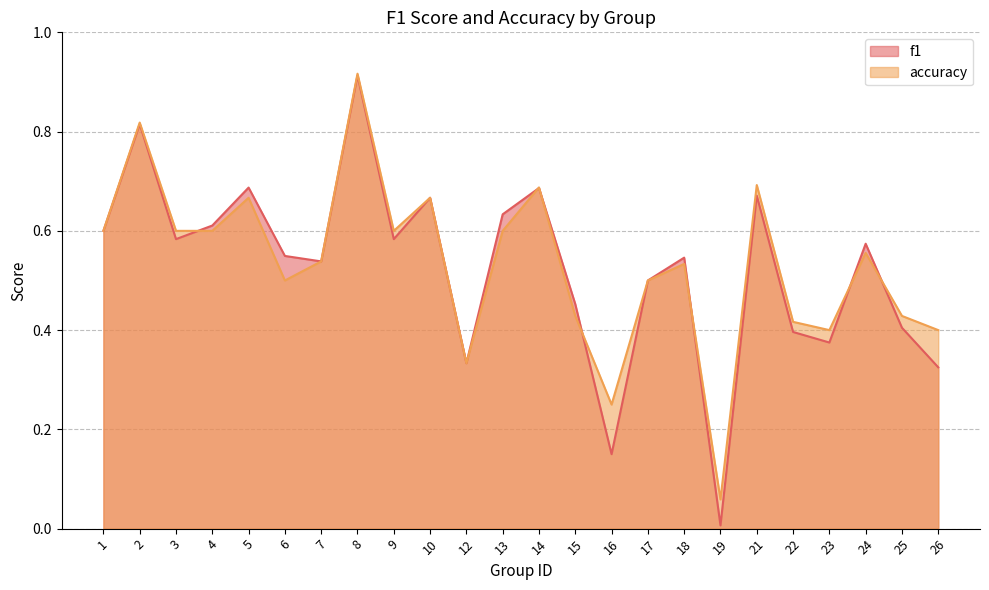

Which series ends up on top after the final intersection of accuracy and f1?

accuracy